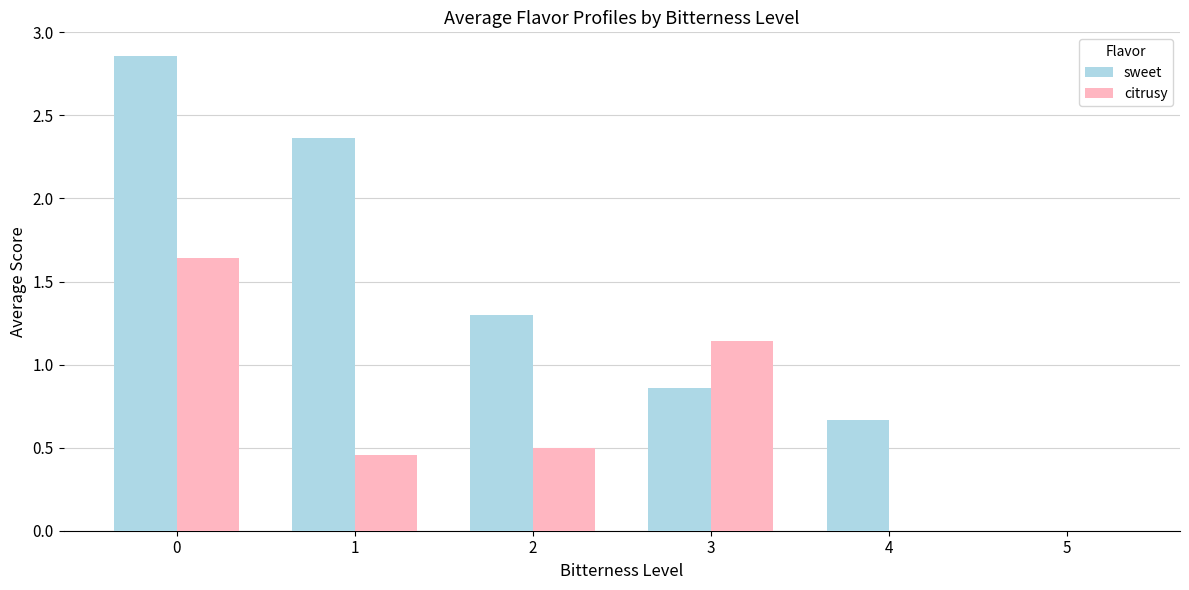

The value of citrusy at 3 is 1.5. True or false?

False